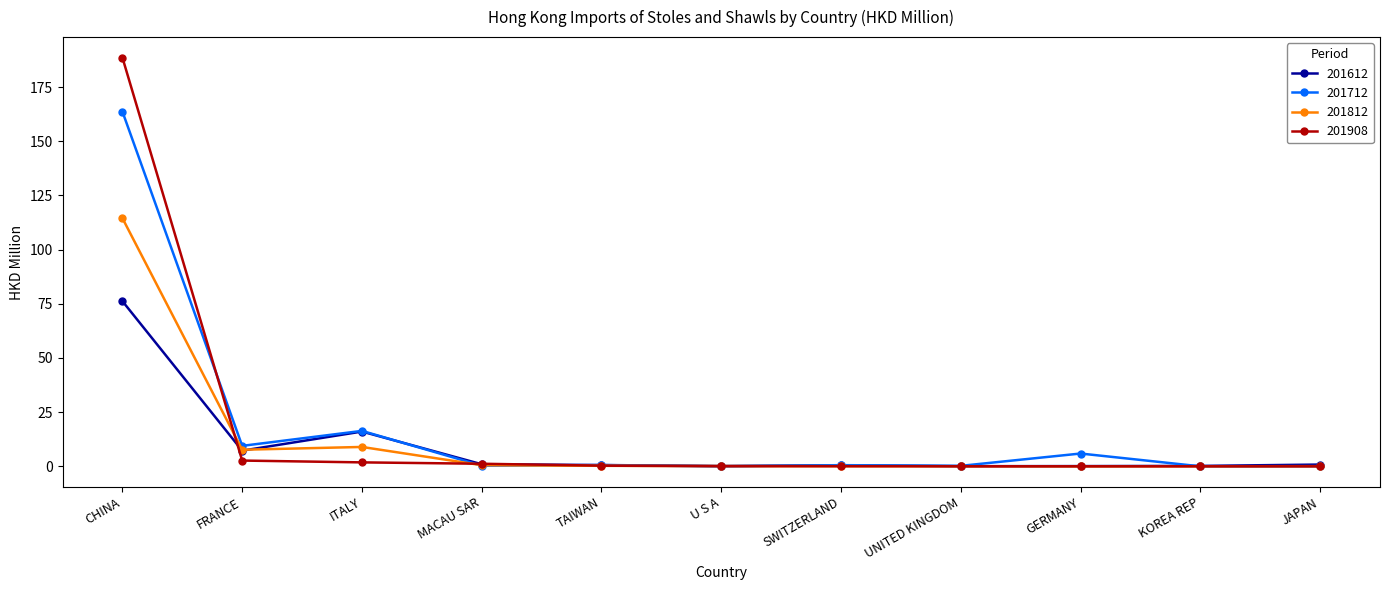

Which category has the highest value across all series?

CHINA